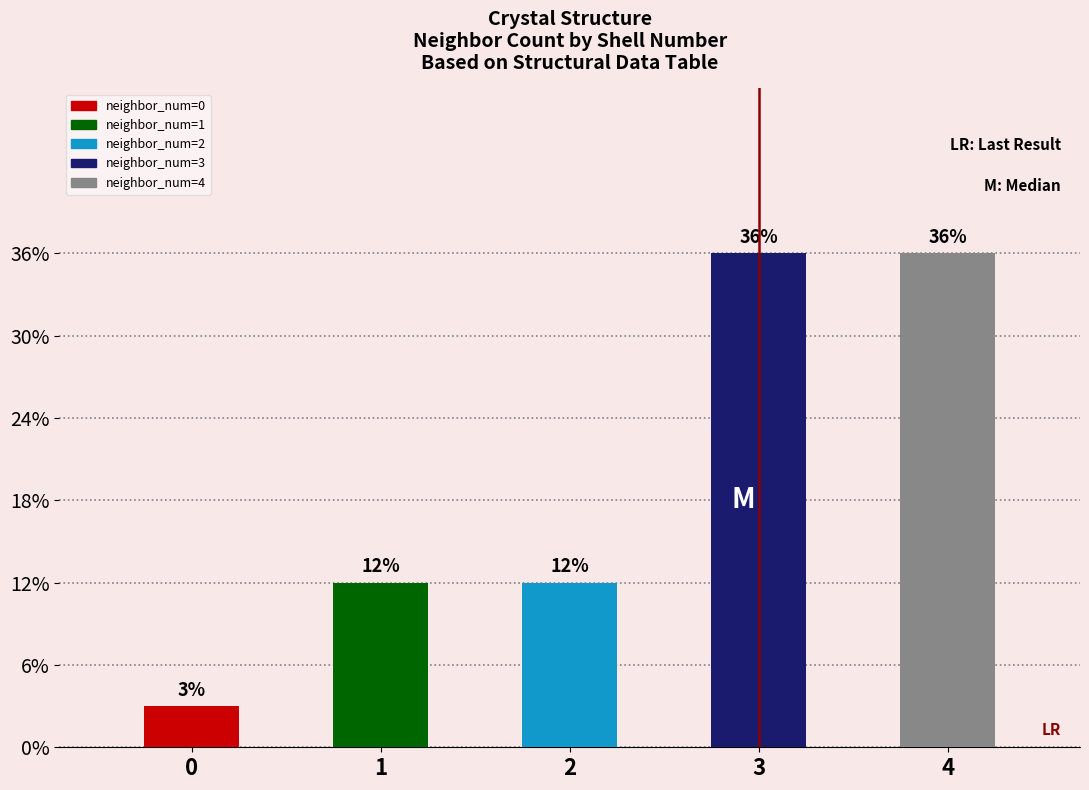

Are the bars horizontal?

No